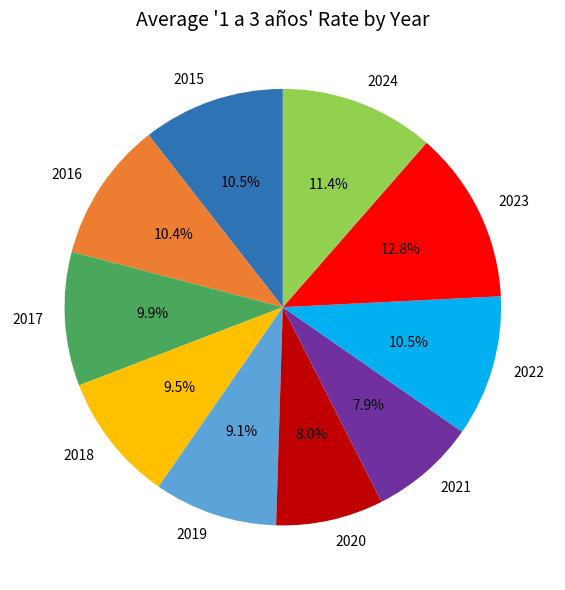

How much of the chart is everything except 2018?

90.5%